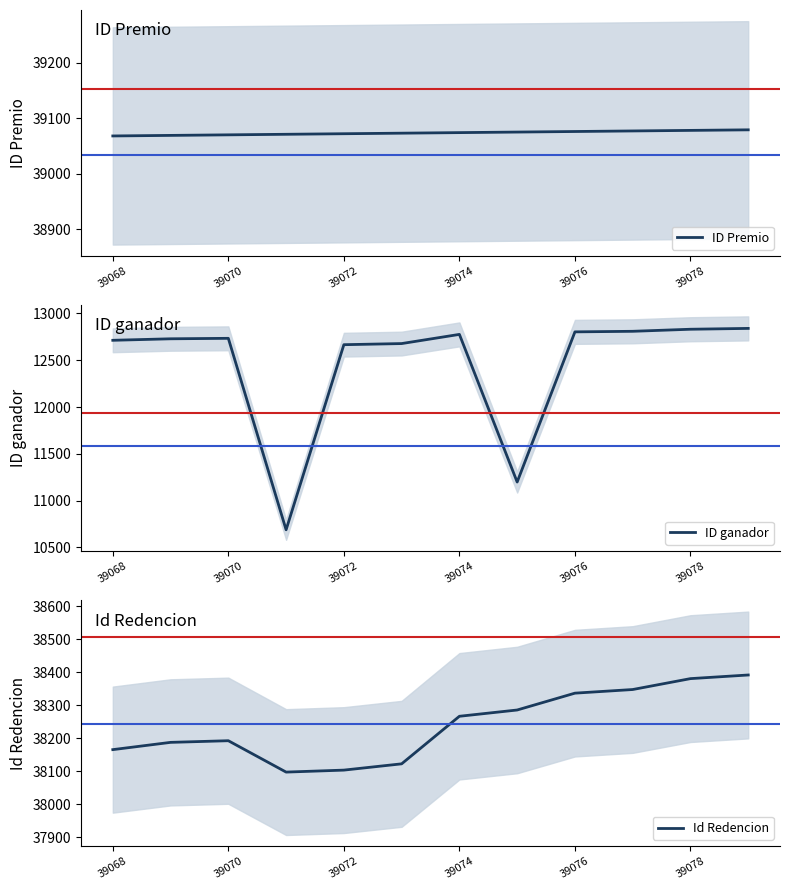

How many lines are shown in the chart?

3